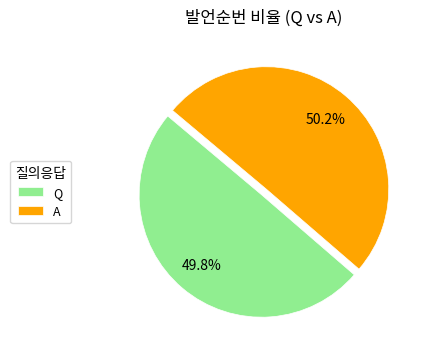

How many slices are in this pie chart?

2